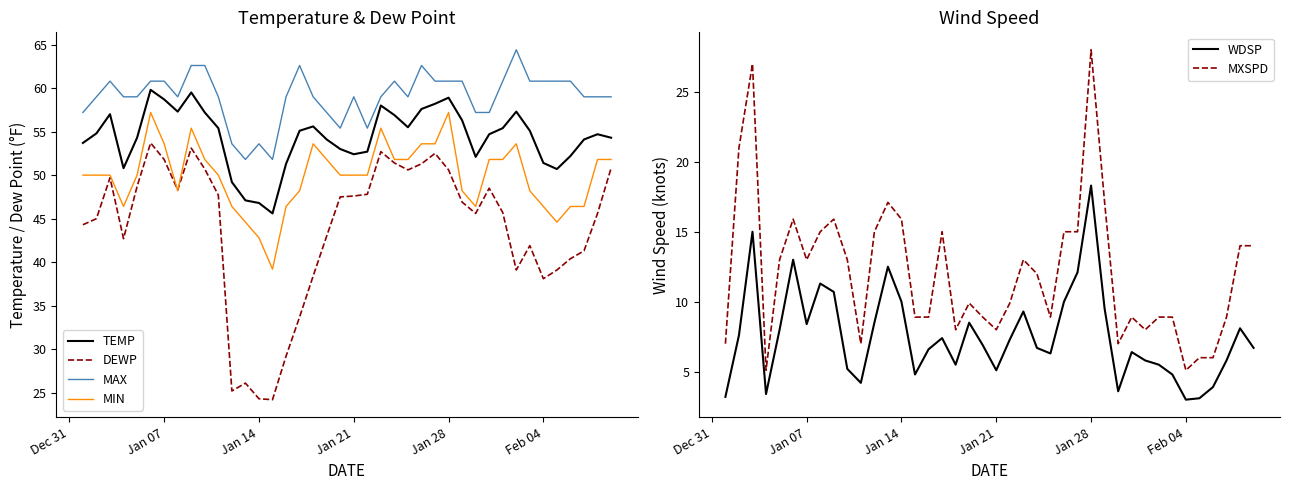

True or false: MAX and DEWP cross at least once.

False